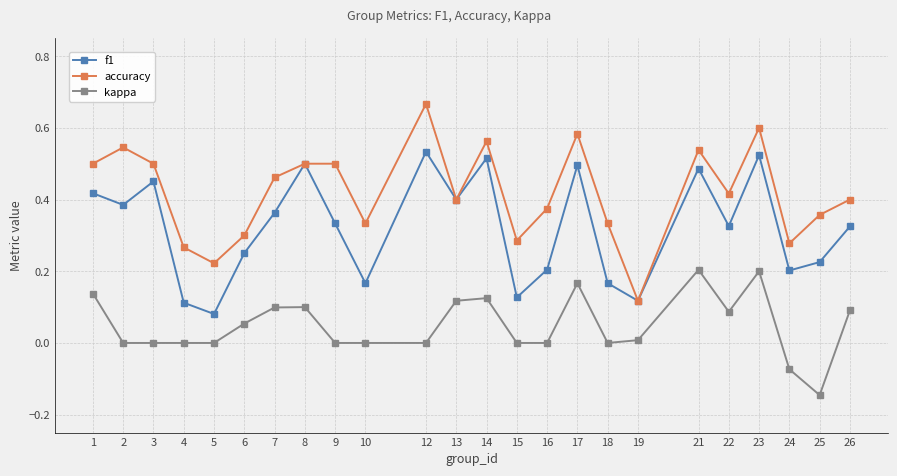

In f1, how many points are higher than both neighbors (excluding endpoints)?

7